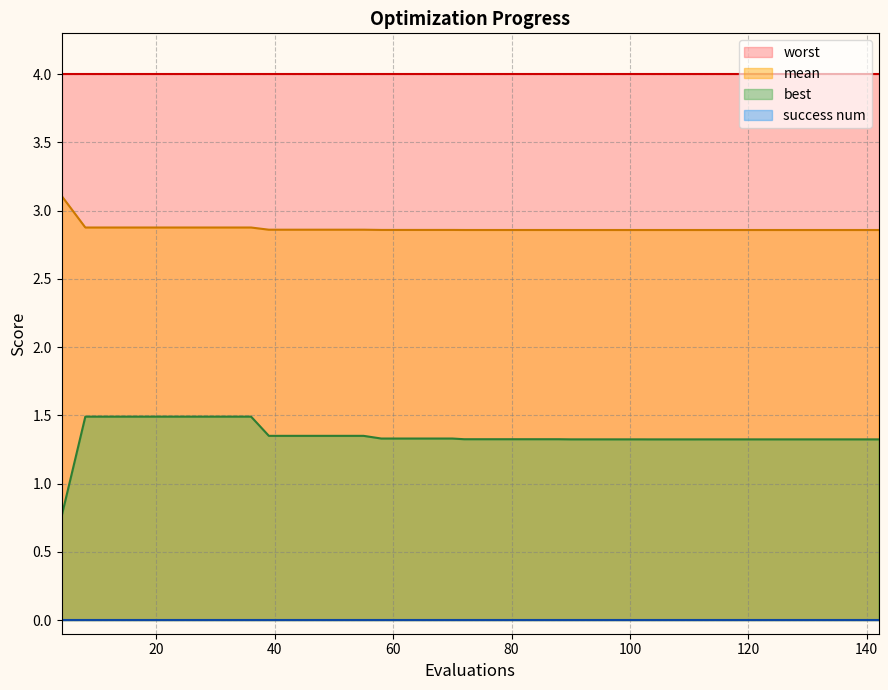

Is it true that best equals 1.5 at 24?

True